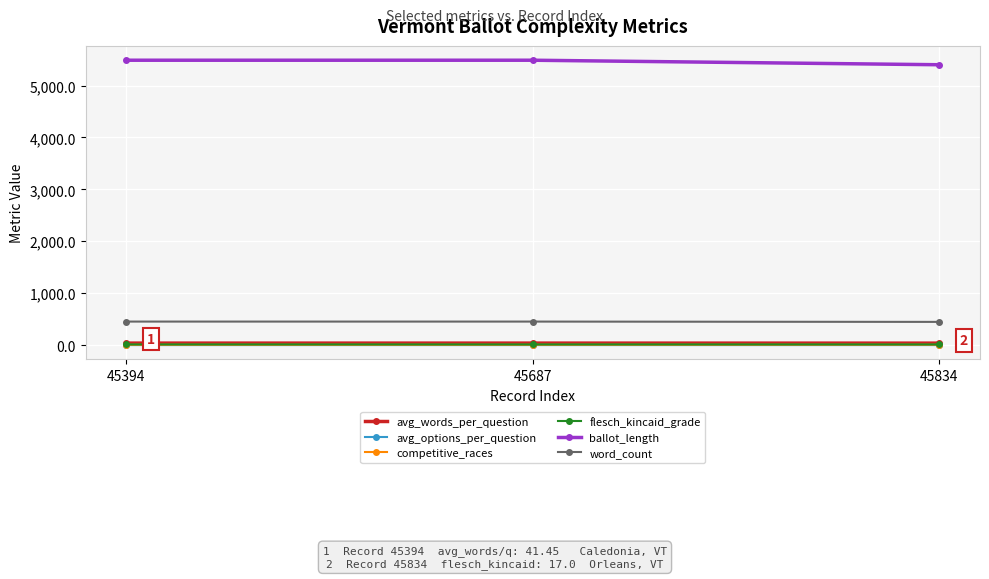

Is the value of ballot_length at 45394 greater than the value of flesch_kincaid_grade at 45834?

Yes